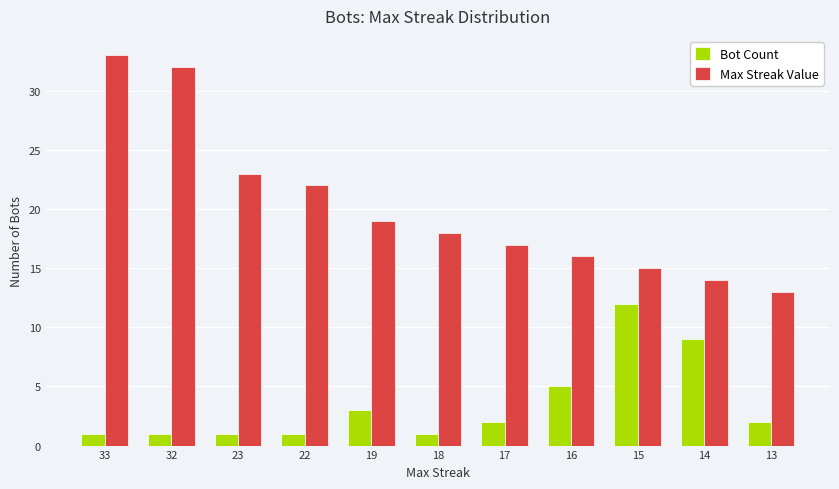

What is the greatest value displayed?

33